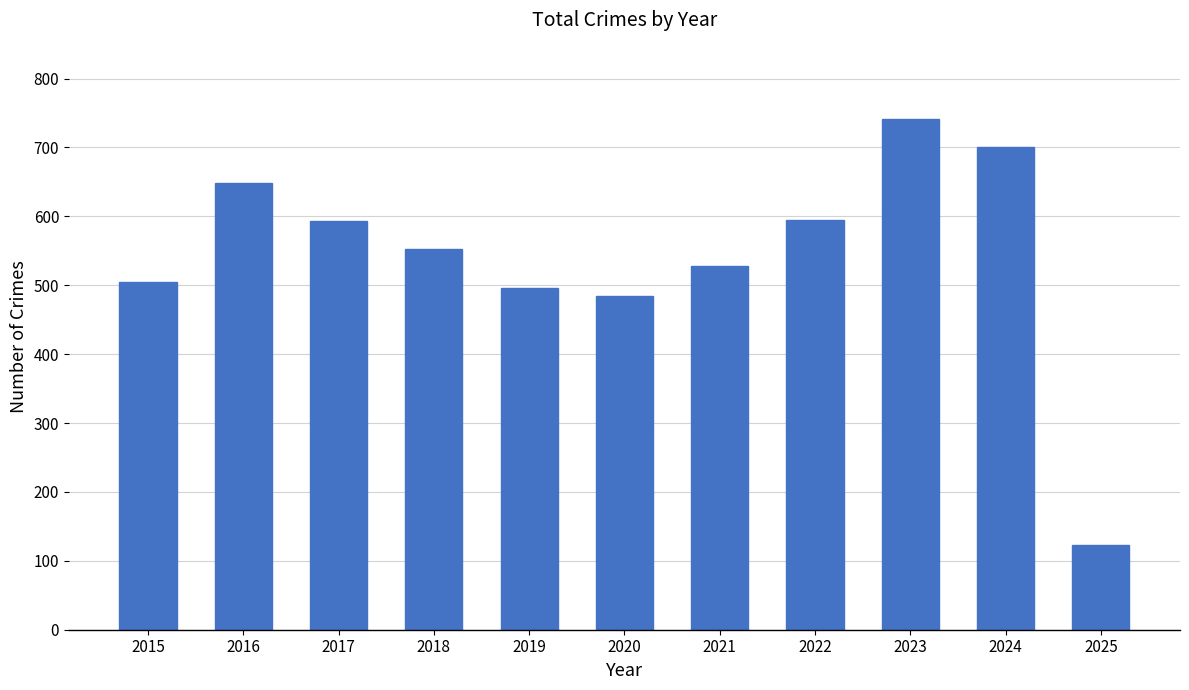

Read the value at 2021.

528